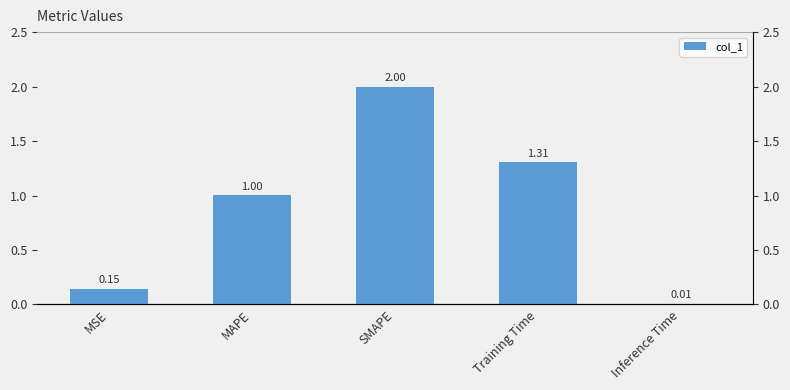

Reading right to left, what are all the values shown in this chart?

0.0	1.3	2.0	1.0	0.1